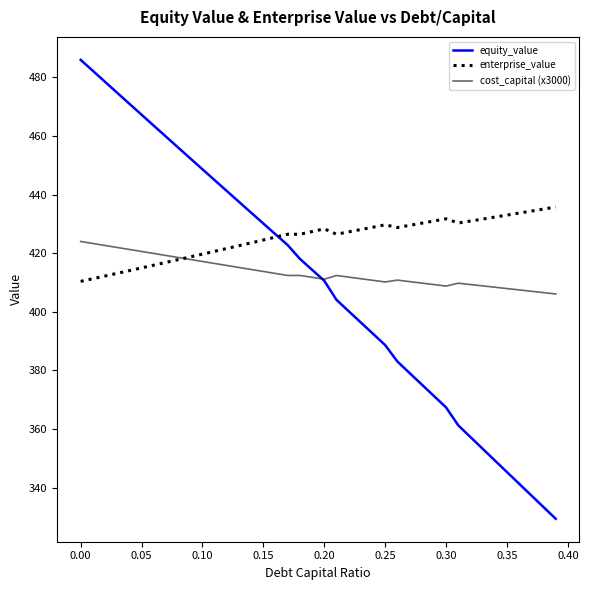

Rank the series by their maximum value, from lowest to highest.

cost_capital (x3000), enterprise_value, equity_value